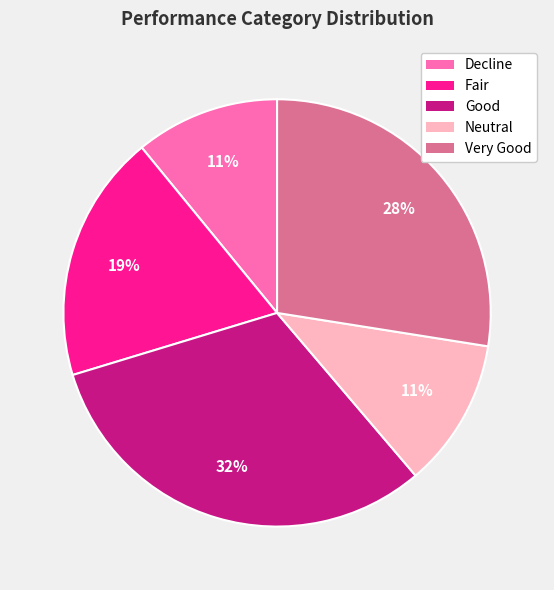

Approximately how many times larger is the value at Very Good compared to Decline?

2.5